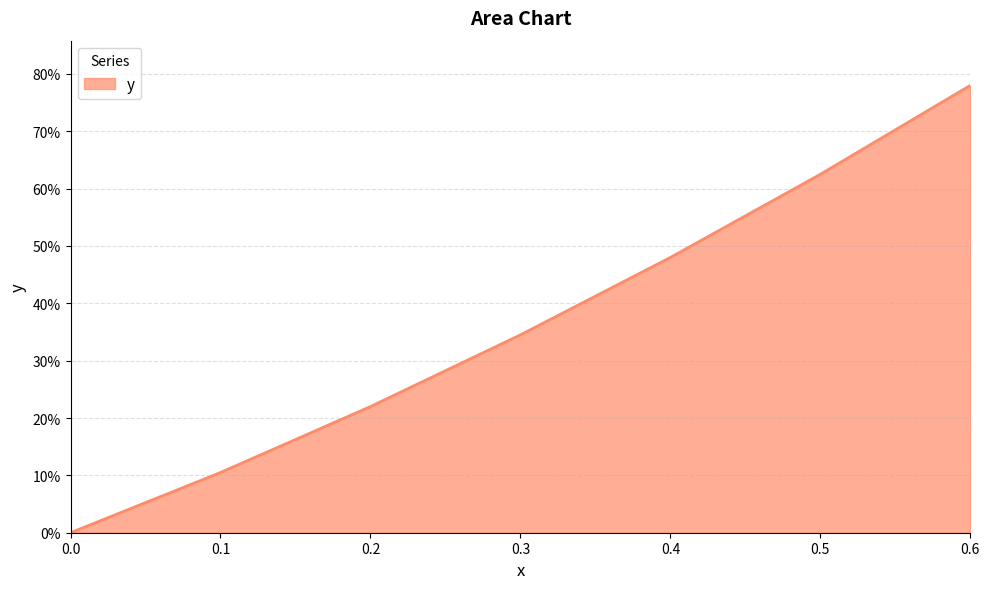

Is this an area chart (filled region under the line)?

Yes